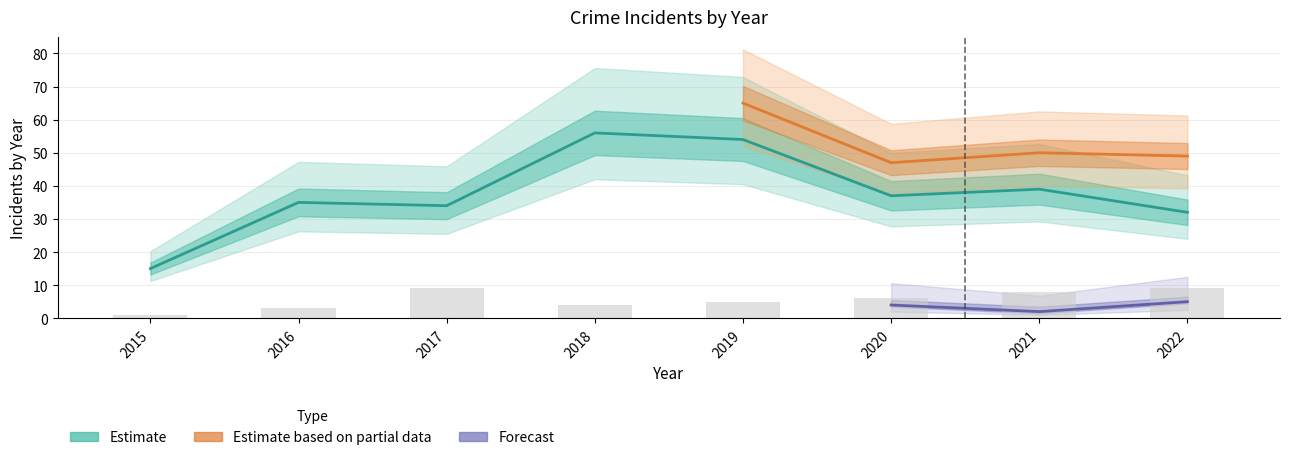

How many categories are shown in the chart?

8